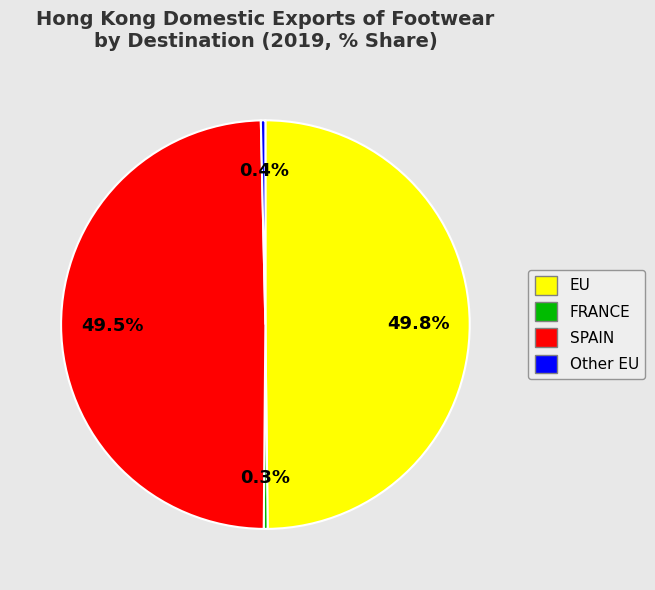

What portion of the pie excludes EU?

50.2%